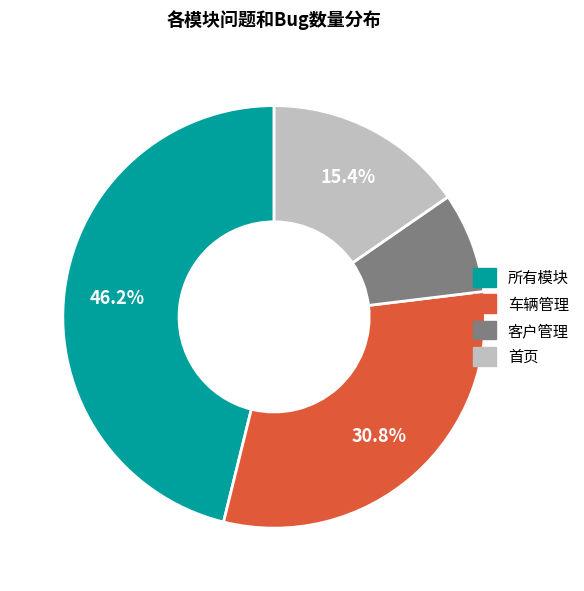

To the nearest percent, what is the combined percentage of 首页 and 车辆管理?

46%